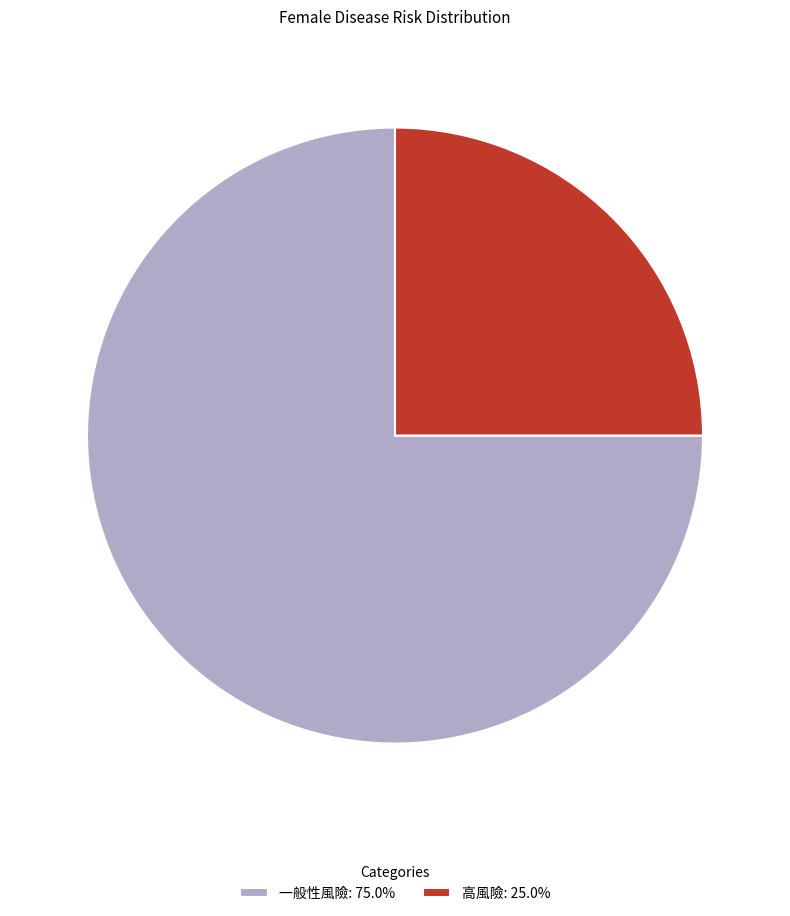

Is there a majority slice in this chart?

Yes